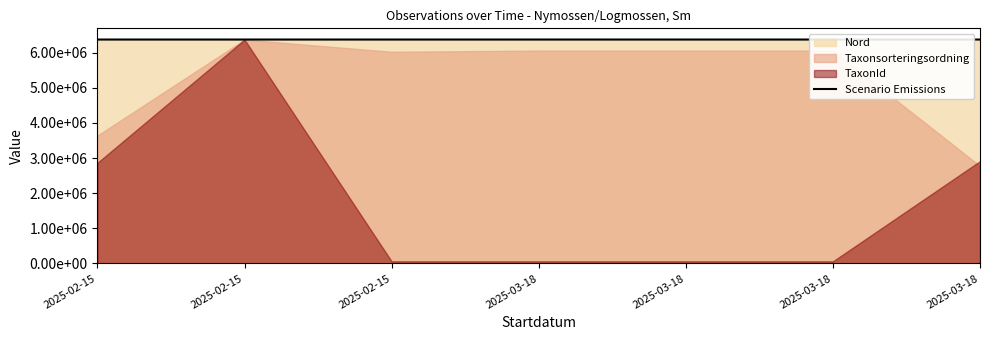

How many values exceed 6375524?

3